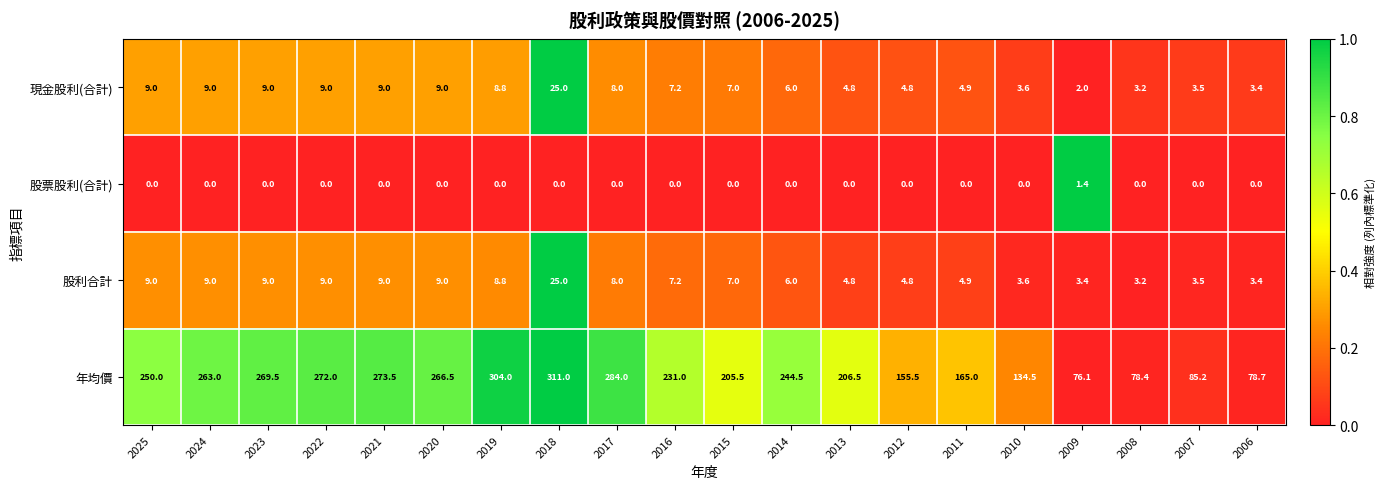

What is the difference between the second highest and second lowest values in the 現金股利(合計) series?

5.8